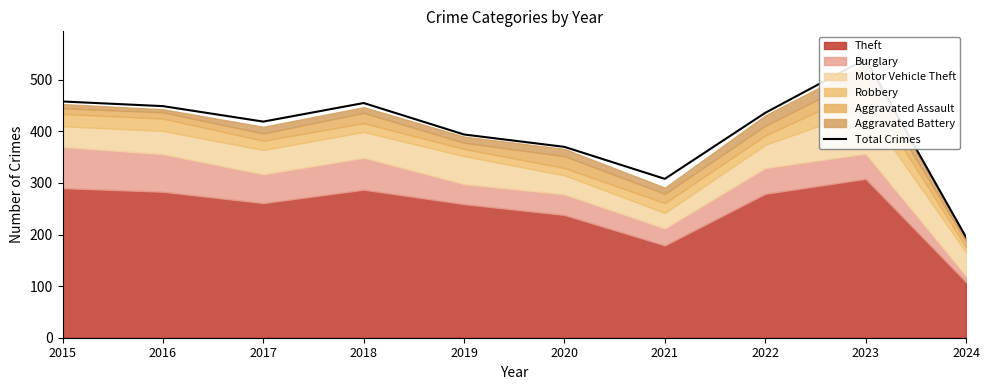

Reading right to left, transcribe all the data shown in this chart.

2024=195	2023=540	2022=436	2021=308	2020=370	2019=394	2018=455	2017=419	2016=449	2015=458